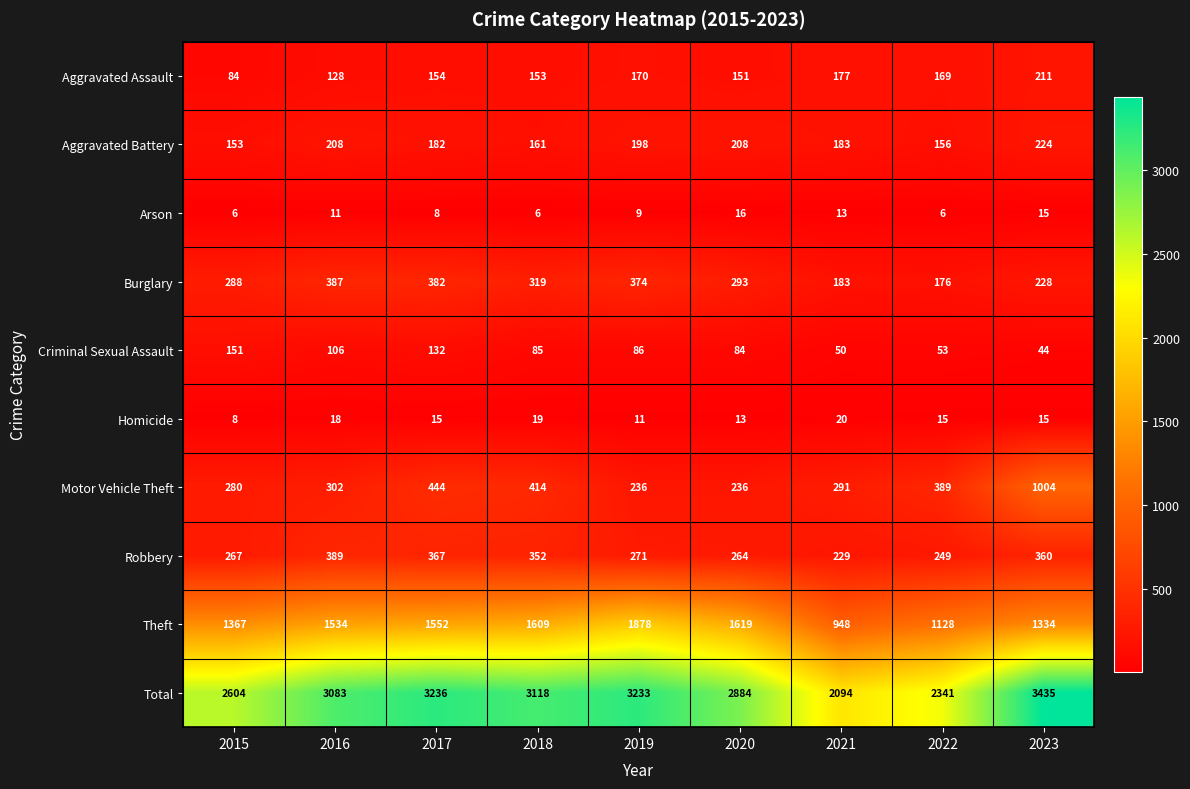

At which label is Aggravated Assault closest to 147?

2020